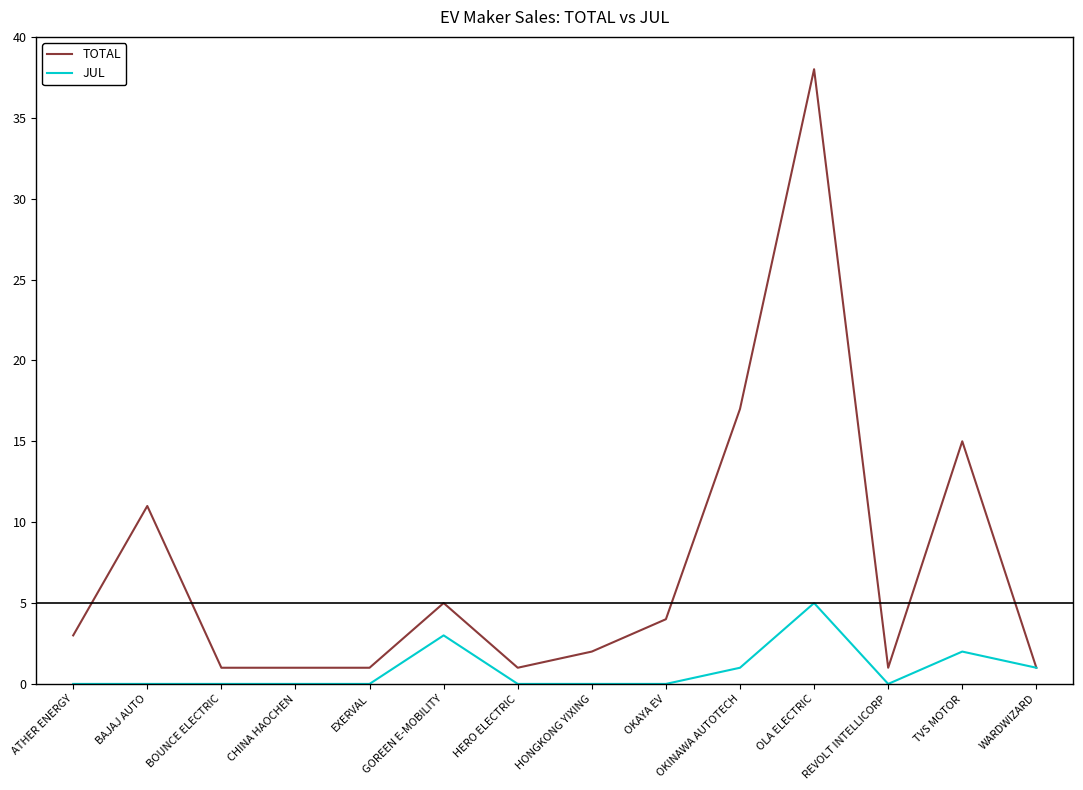

How many JUL values are between 0 and 1?

11